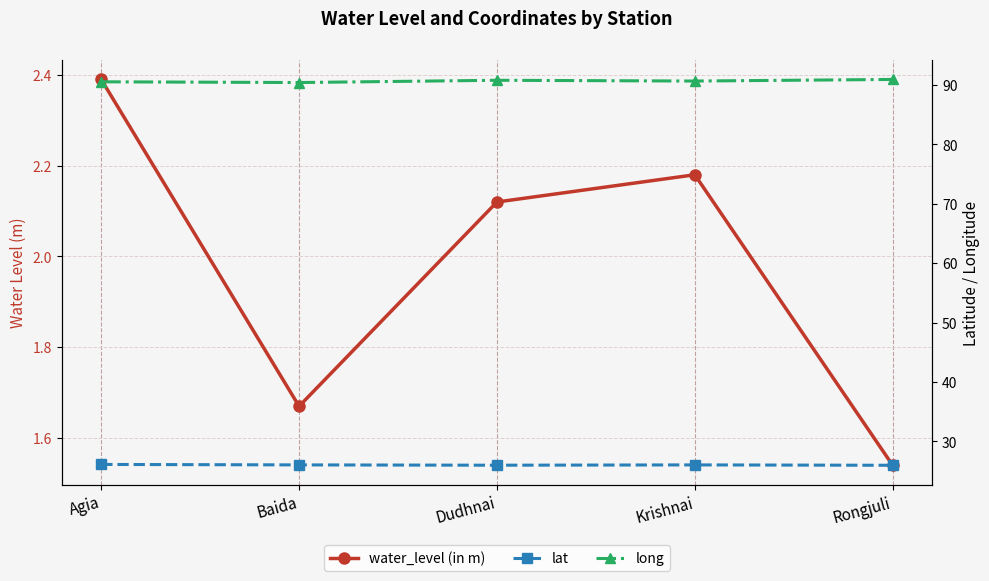

Which has a higher value, Dudhnai or Baida?

Dudhnai